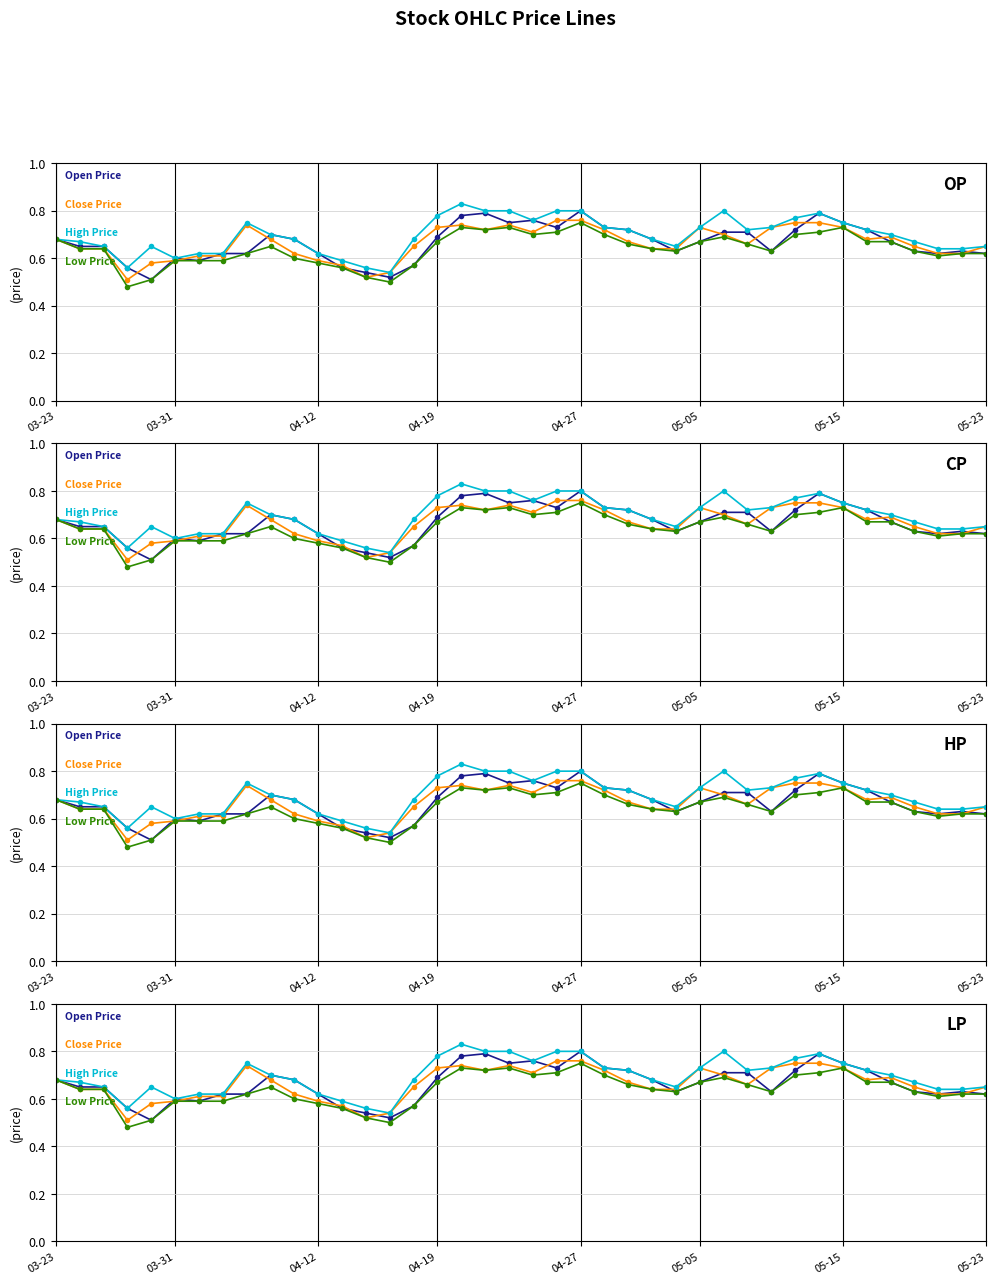

What position from the right is 25?

15